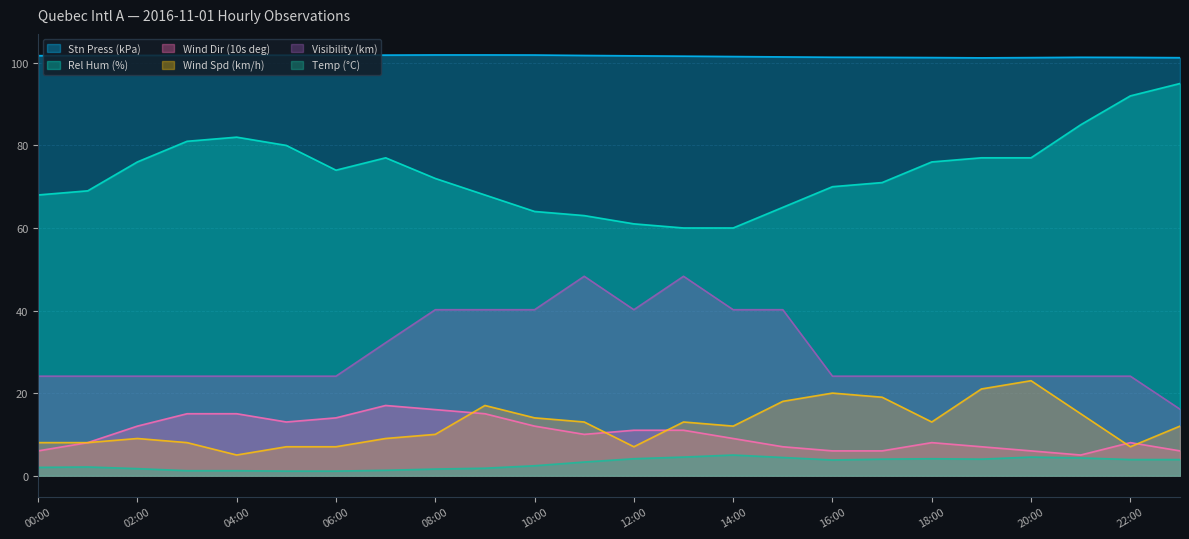

What is the label of the 22nd point from the right?

02:00